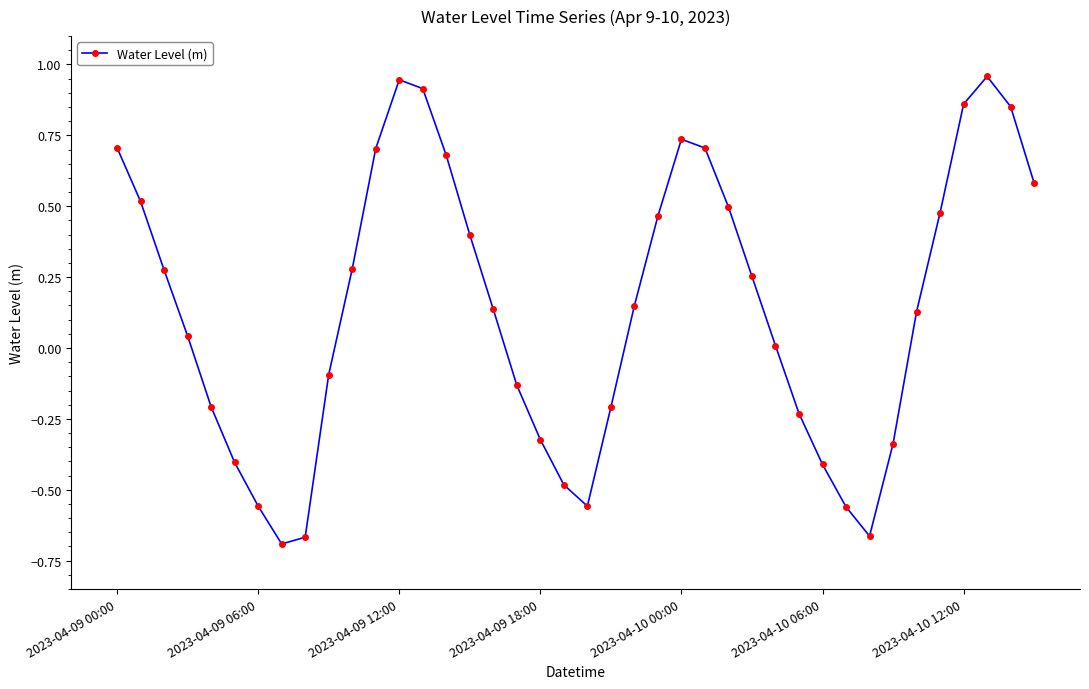

True or false: there are more than 2 points higher than both neighbors.

True